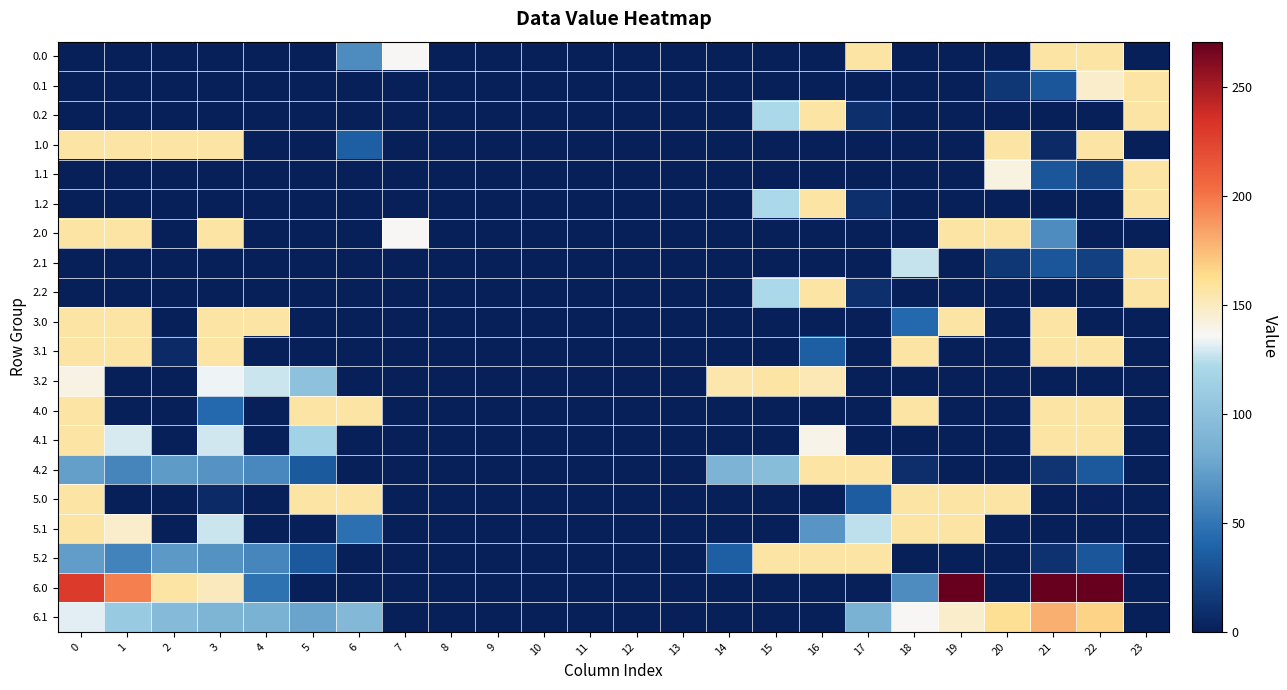

Which series has the widest spread of values?

6.0